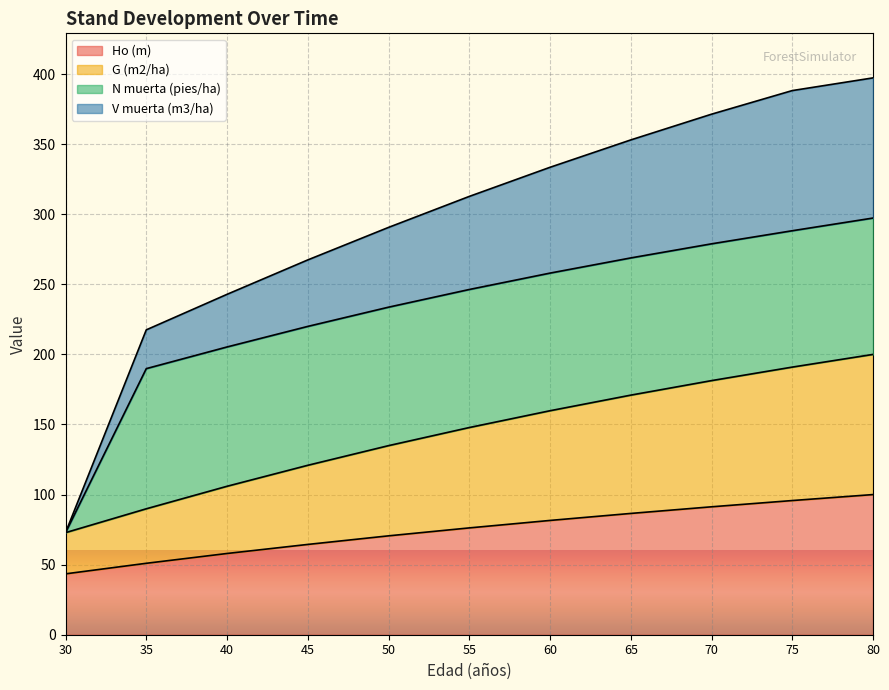

What is the total value across all series at 40?

242.9